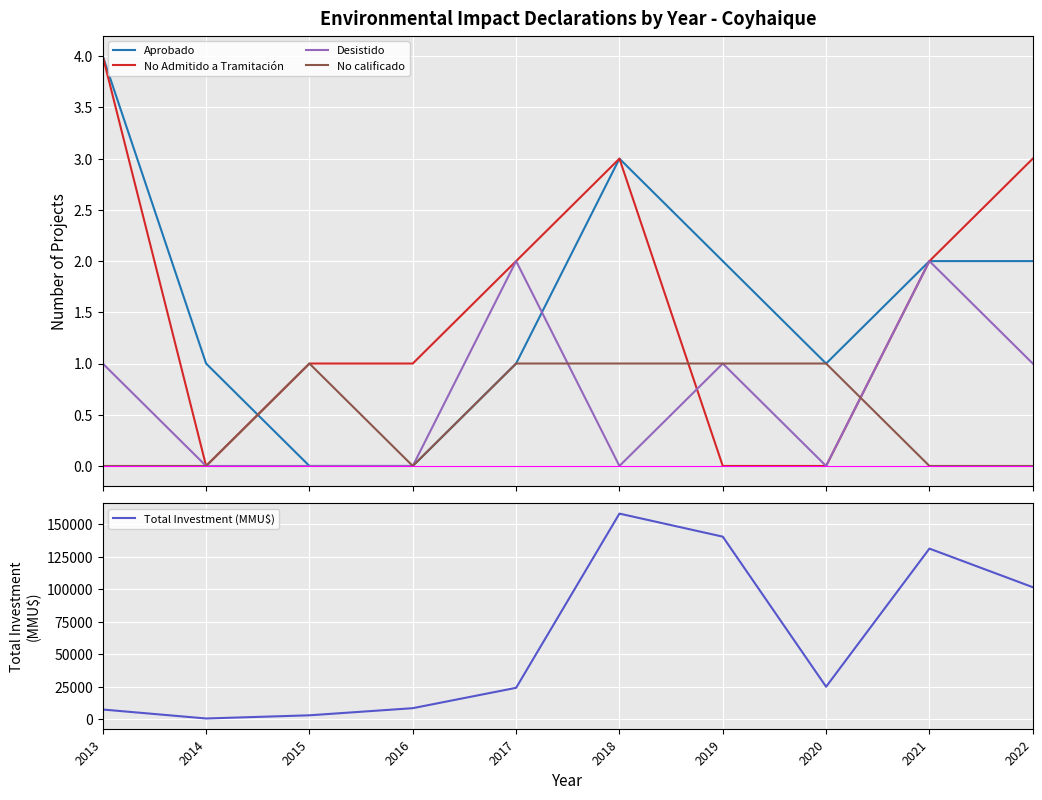

True or false: Total Investment (MMU$) has more than 0 interior local peaks.

True